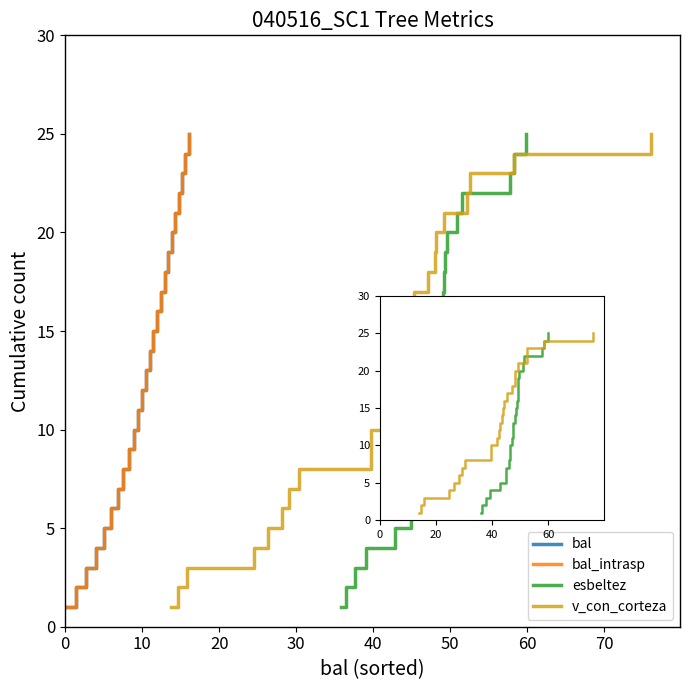

Is the value of esbeltez at 10 greater than the value of bal_intrasp at 23?

No